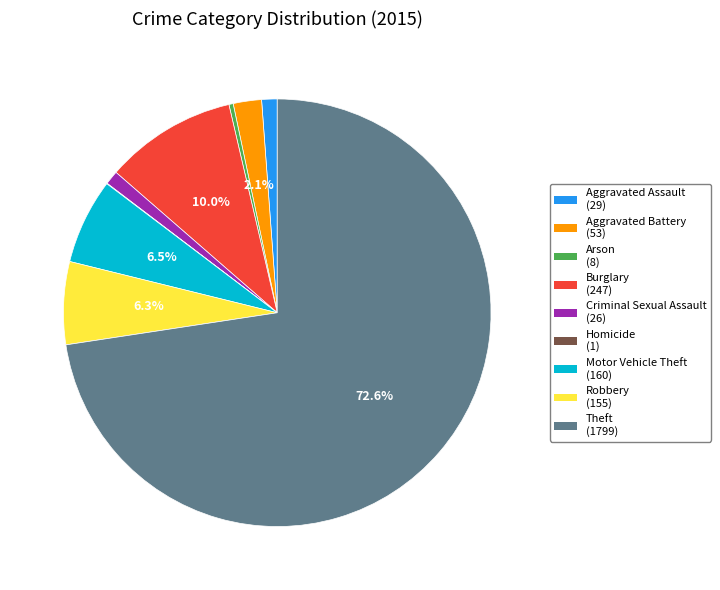

What is the largest slice in the pie chart?

Theft